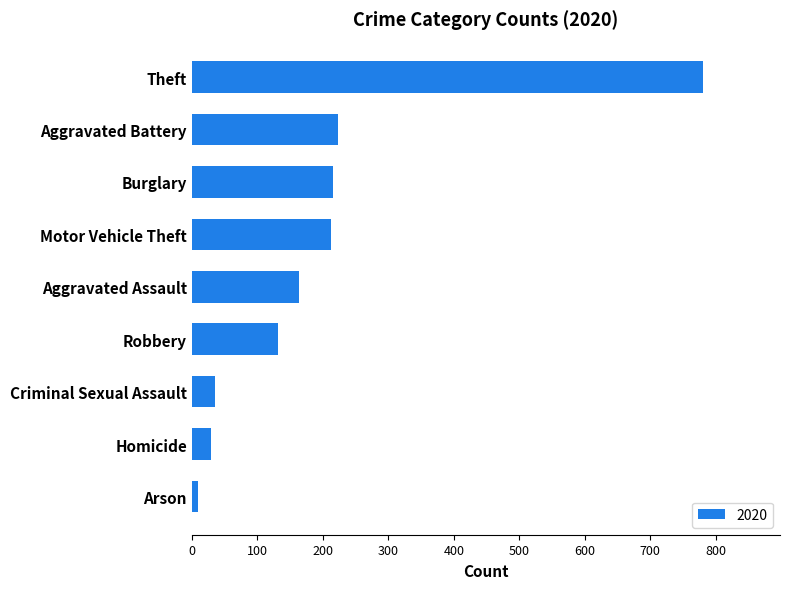

What is the difference between the maximum and minimum values?

772